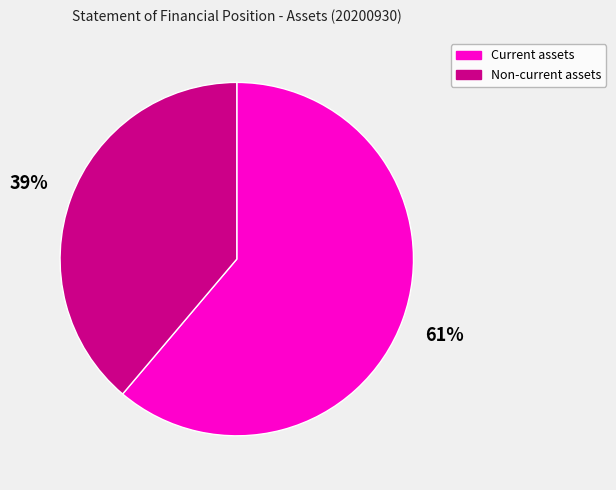

Which category has the smallest portion of the pie?

Non-current assets